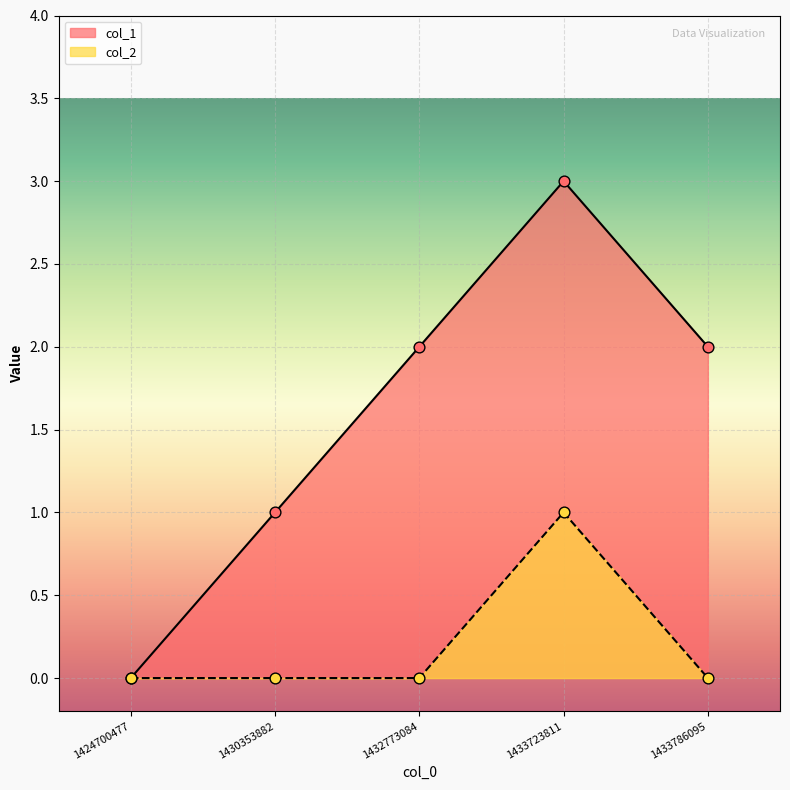

At which category is the sum across all series the highest?

1433723811